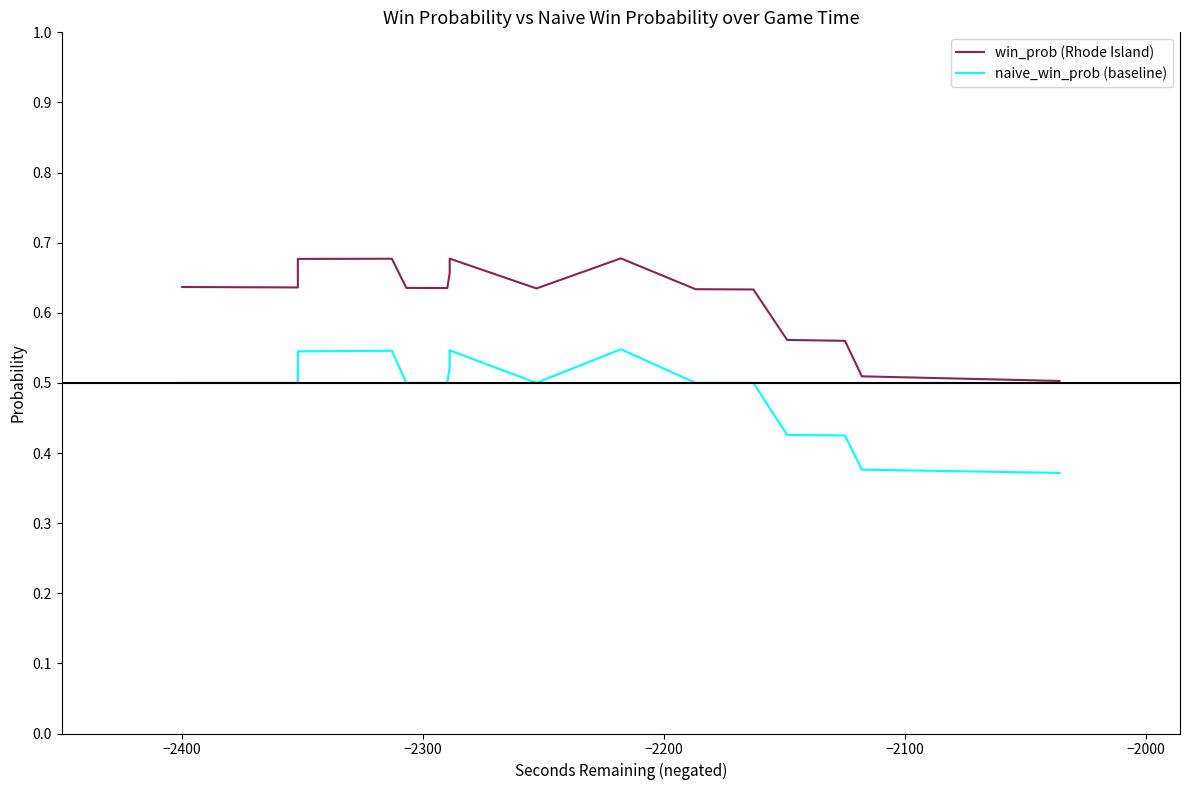

Which series has the largest total across all categories?

win_prob (Rhode Island)